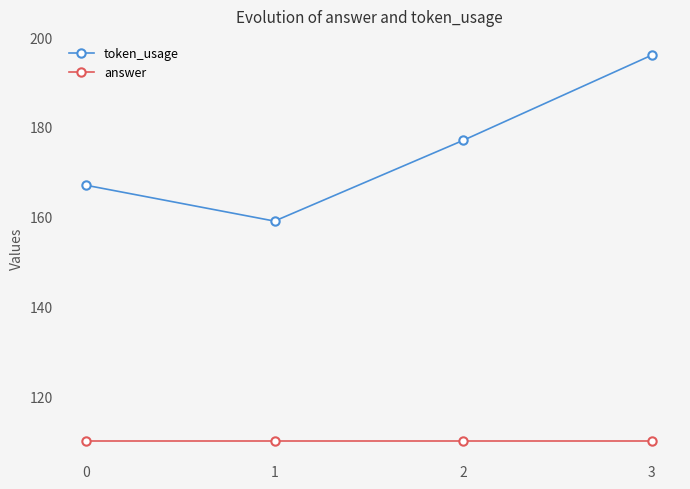

True or false: answer has a value of 46 at 1.

False